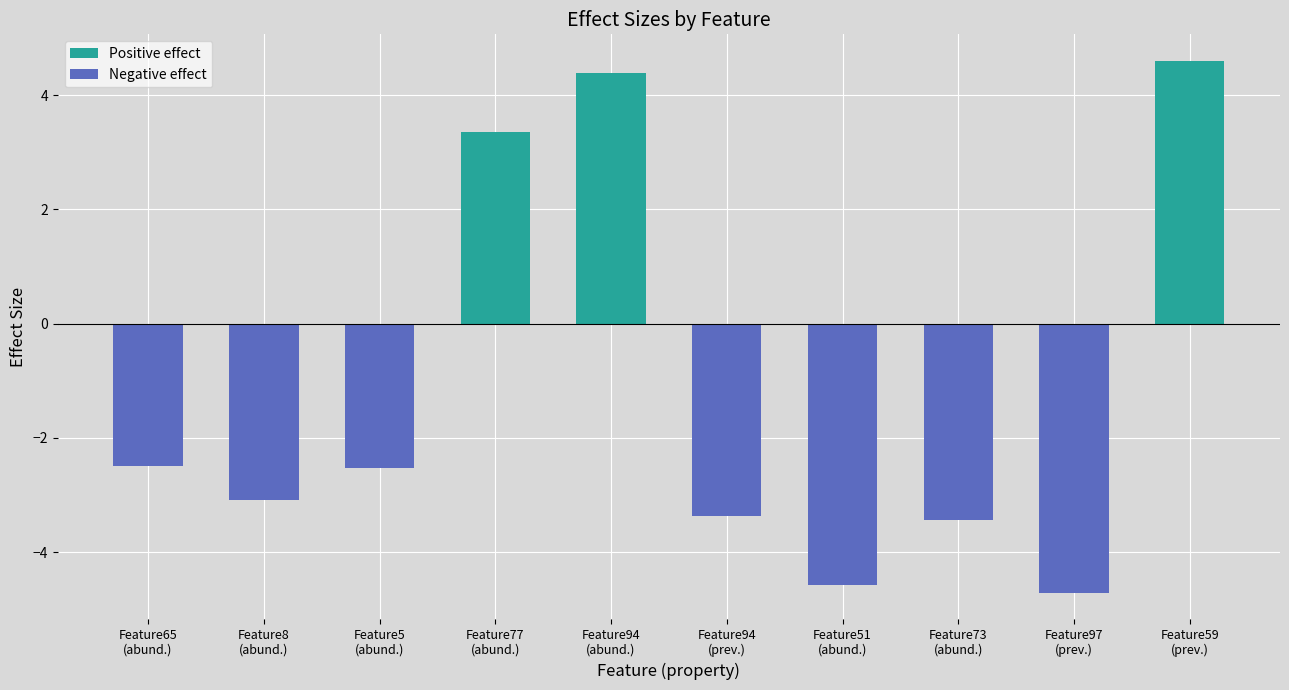

Does the chart contain any negative values?

Yes